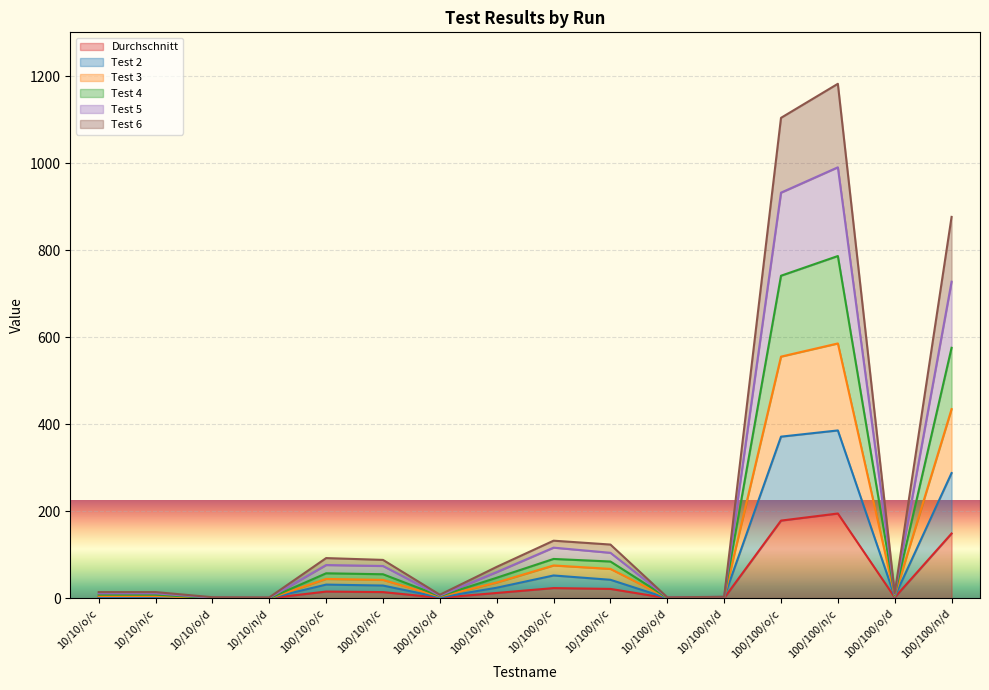

Which series has the widest spread of values?

Test 4